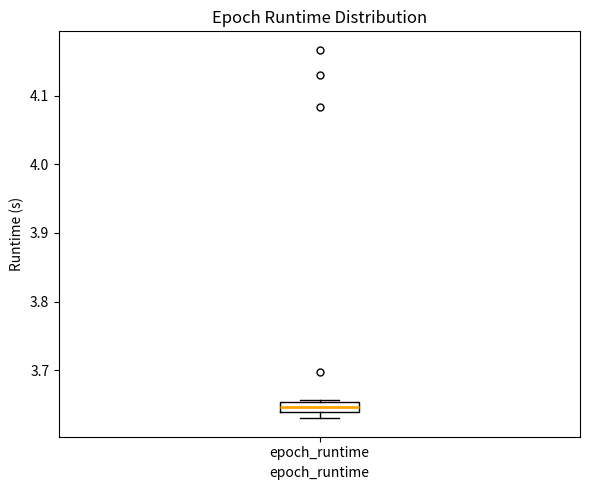

Transcribe this box plot: give where the median line is, the range the box spans, and where the two whiskers end, as read against the y-axis. The values are not printed on the chart, so give them approximately, as read against the axis.

median 3.65 (inside the box), box 3.64 to 3.65, whiskers 3.63 to 3.66